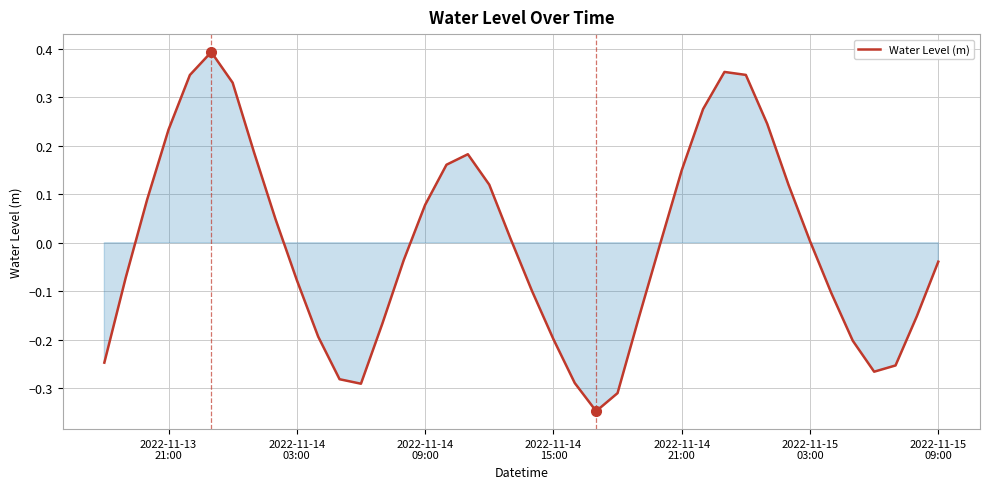

What is the difference between the maximum and minimum values?

0.7